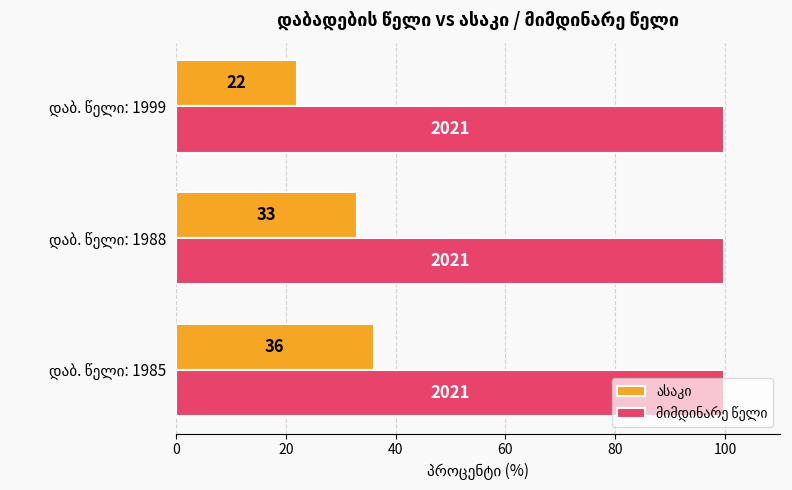

What is the maximum value shown in the chart?

99.8